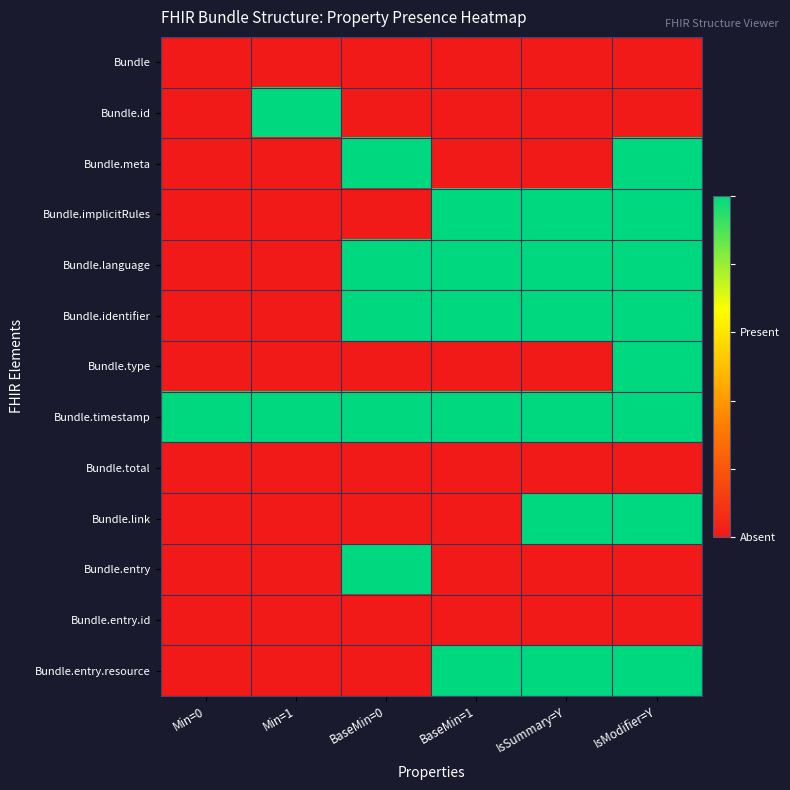

Count the number of categories in the chart.

6